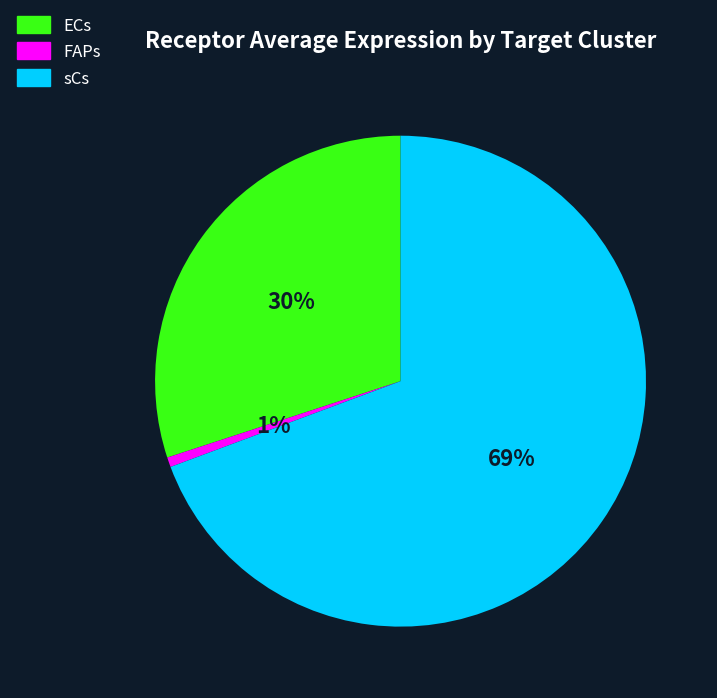

What percentage is the FAPs slice, to the nearest percent?

1%